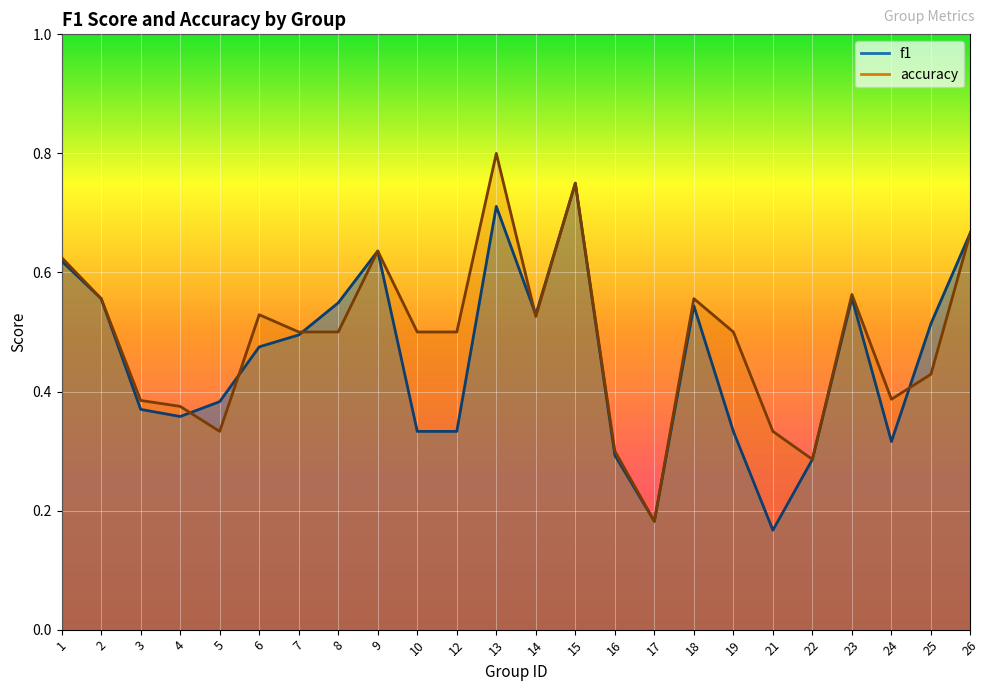

Which category has the lowest value in the accuracy series?

17